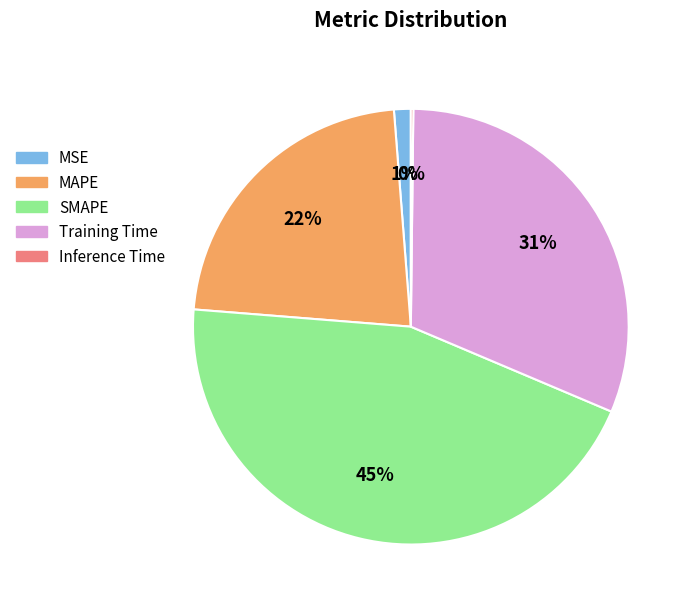

What is the largest slice in the pie chart?

SMAPE